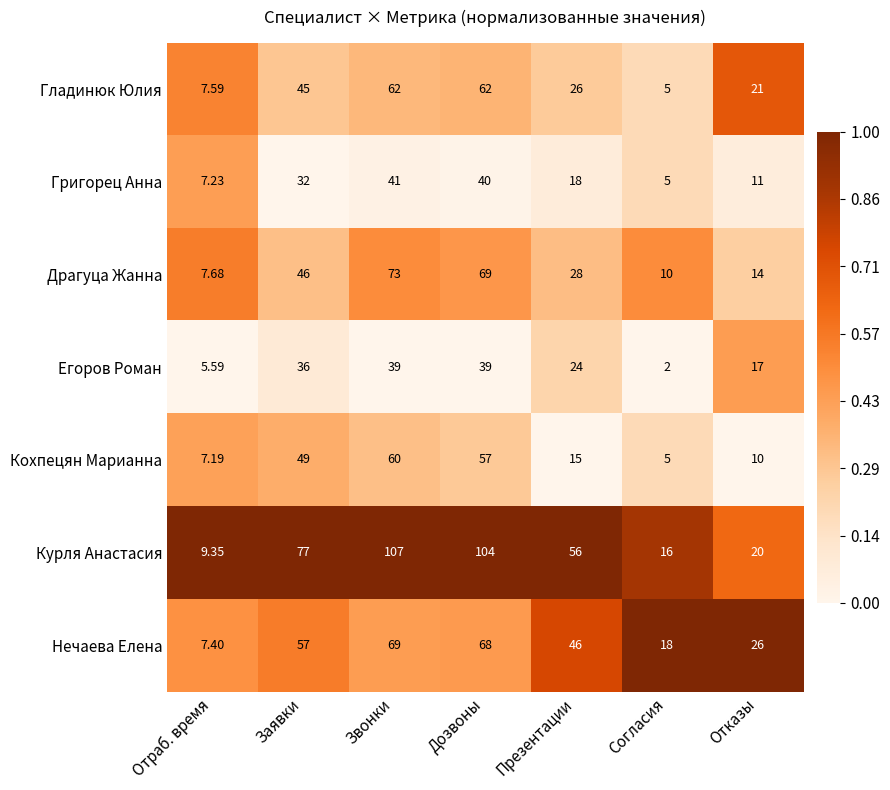

Which series has the widest spread of values?

Курля Анастасия